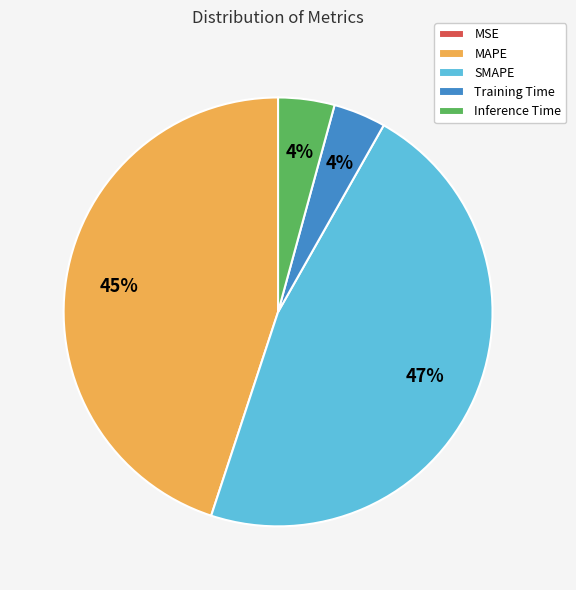

Is Training Time the majority of the pie?

No